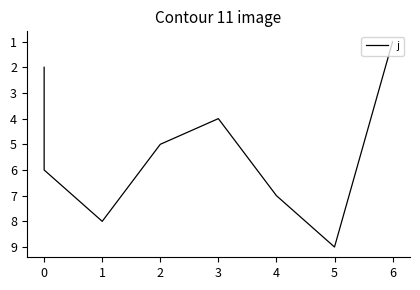

How many series are shown in this chart?

1